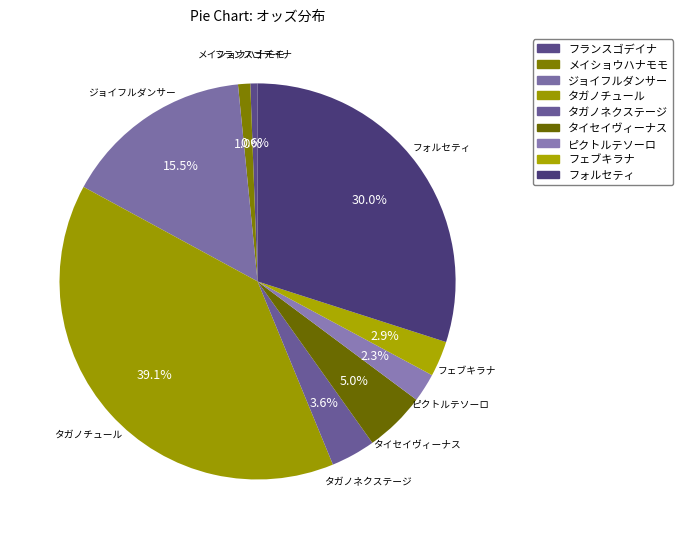

To the nearest percent, what is the combined percentage of タイセイヴィーナス and ピクトルテソーロ?

7%